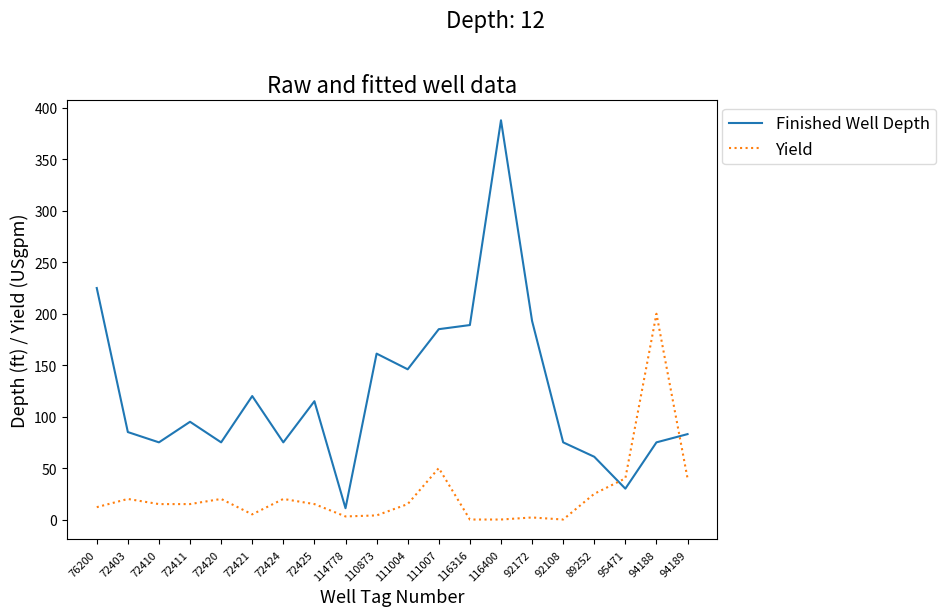

What are all the series names shown in the legend?

Finished Well Depth, Yield